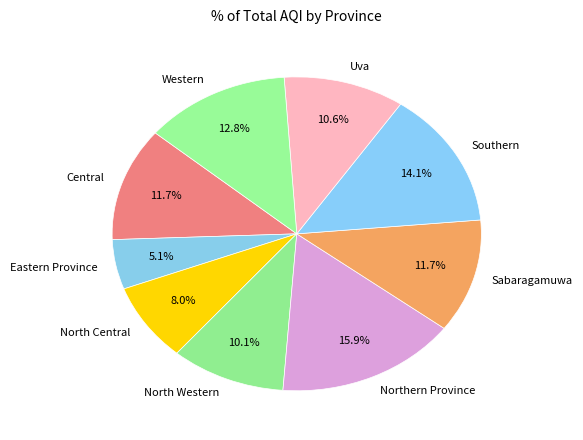

Count the number of slices in the pie.

9